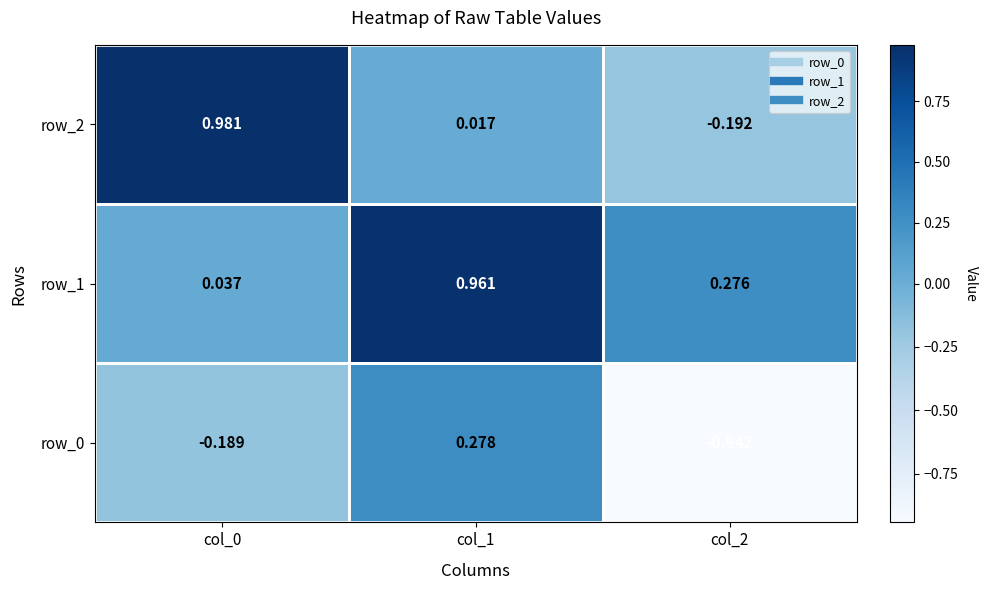

True or false: row_1 has a value of 0.1 at col_2.

False